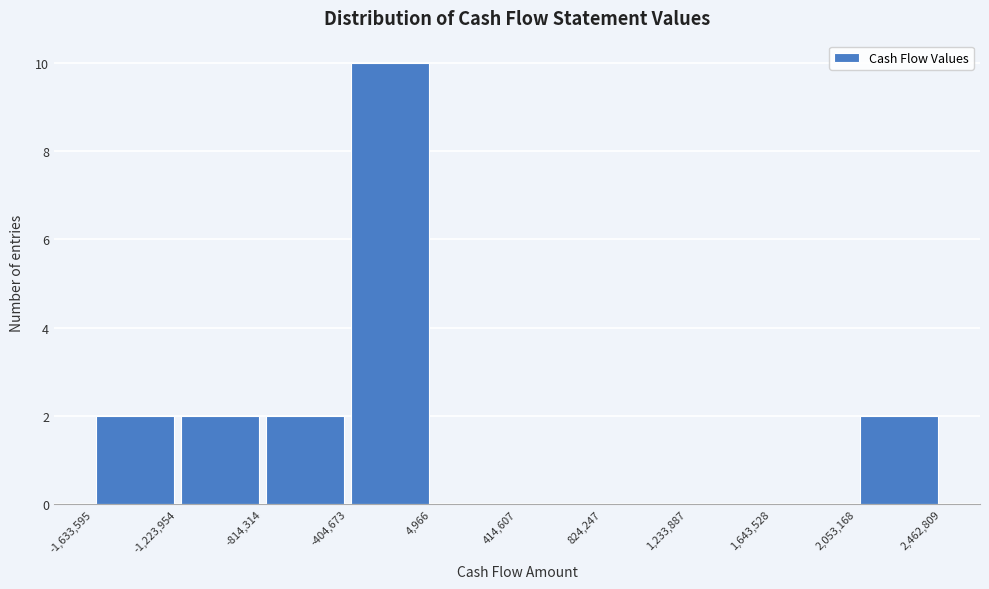

Which range on the x-axis has the tallest bar?

-404,673 to 4,966